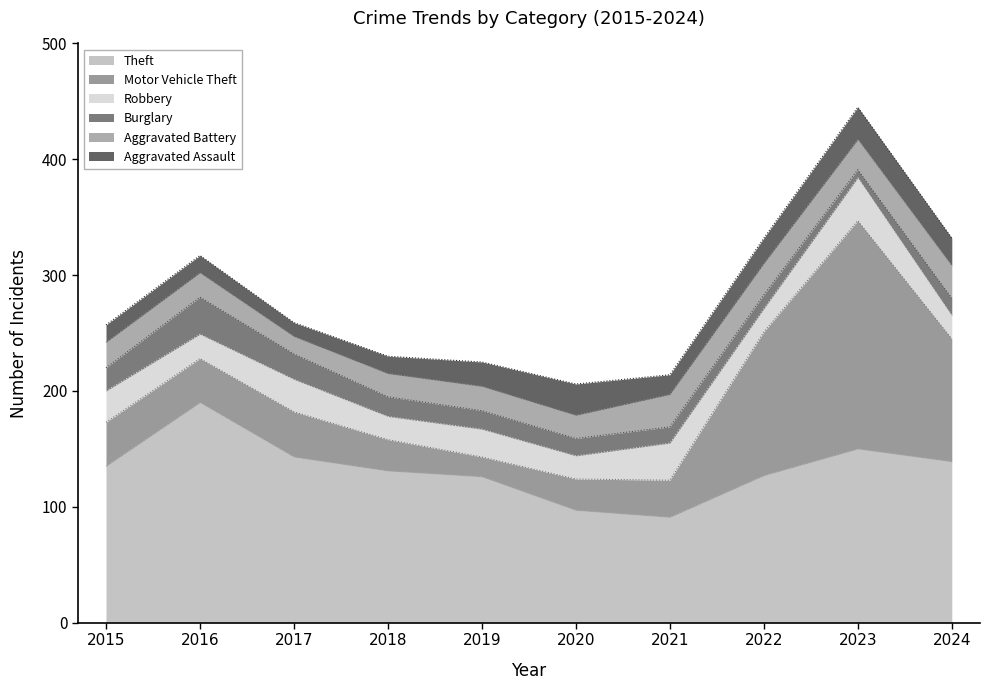

Does the chart have visible grid lines?

No